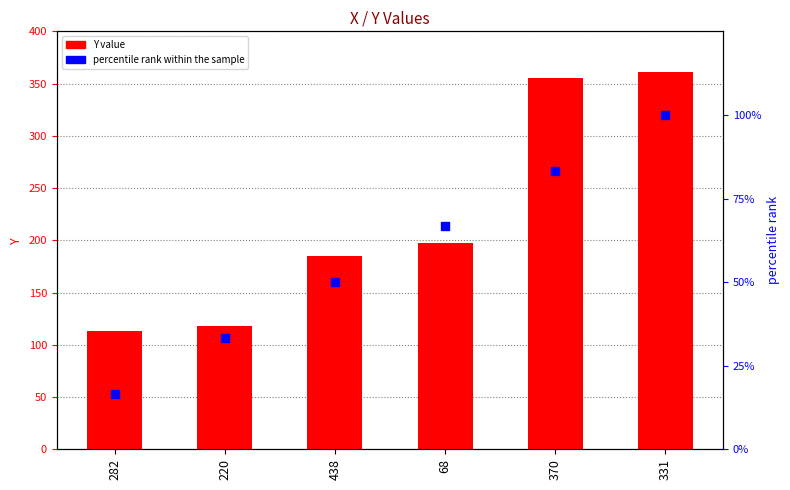

What are all the series names shown in the legend?

Y value, percentile rank within the sample